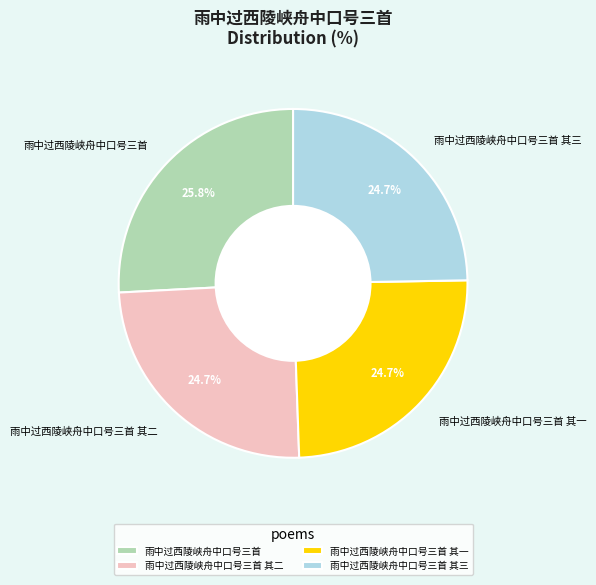

To the nearest percent, what is the average slice percentage?

25%